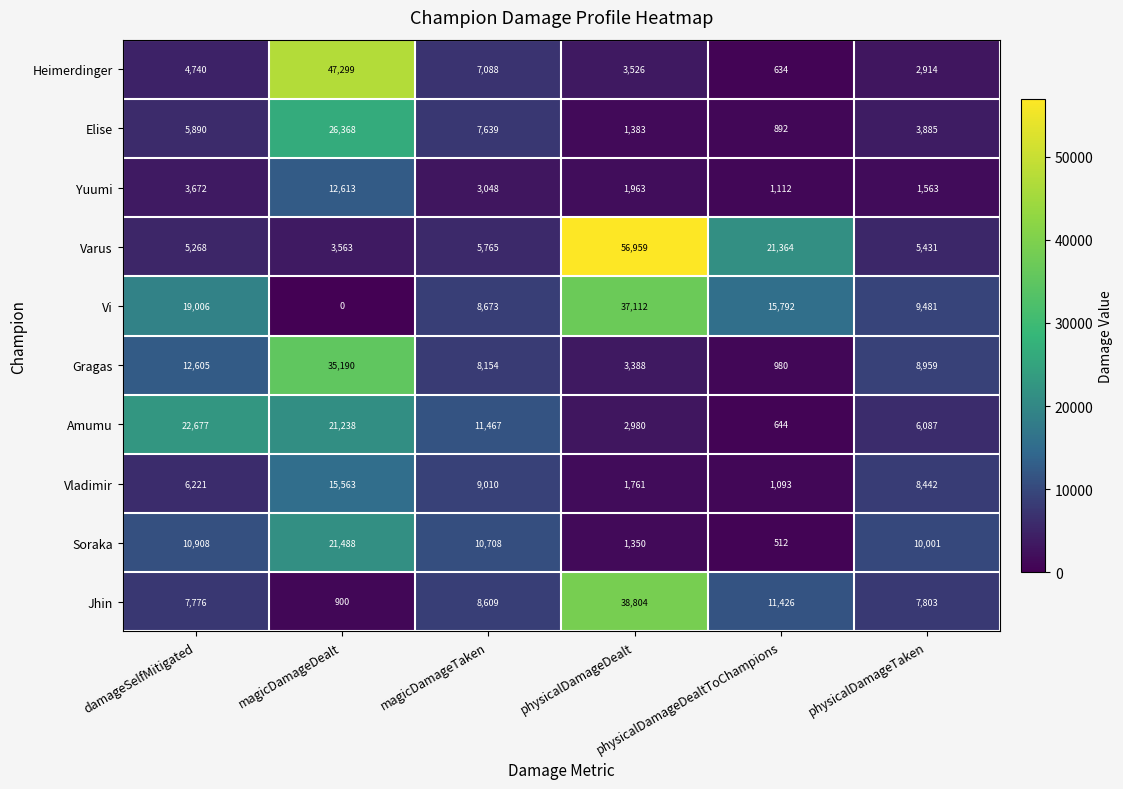

Which series has the largest range (max minus min)?

Varus